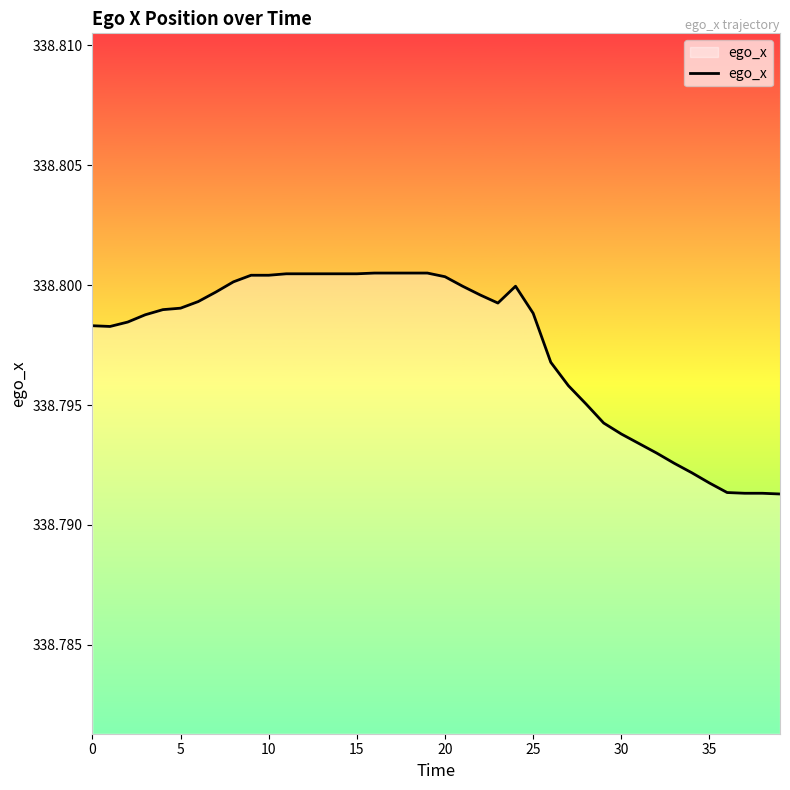

What is the value of the 37th point from the left?

338.8